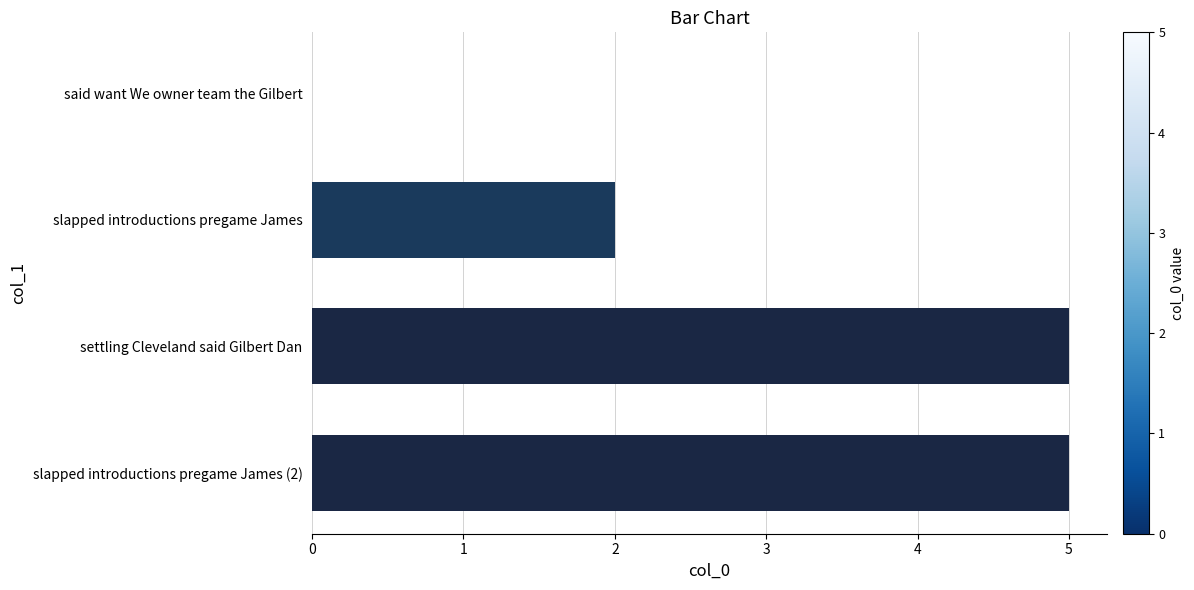

What is the change in value from slapped introductions pregame James to settling Cleveland said Gilbert Dan?

+3